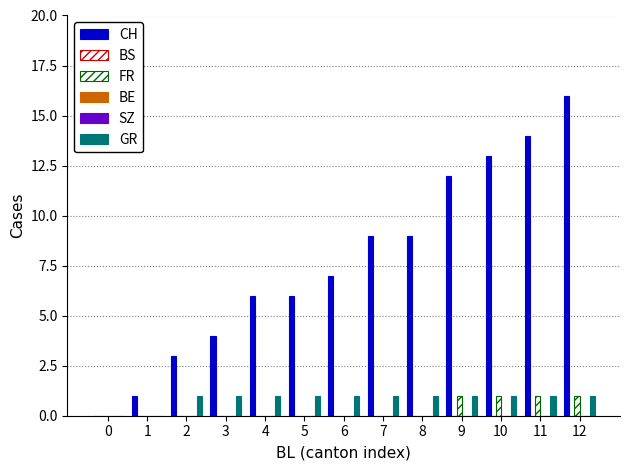

Is it true that CH equals 0 at 0?

True